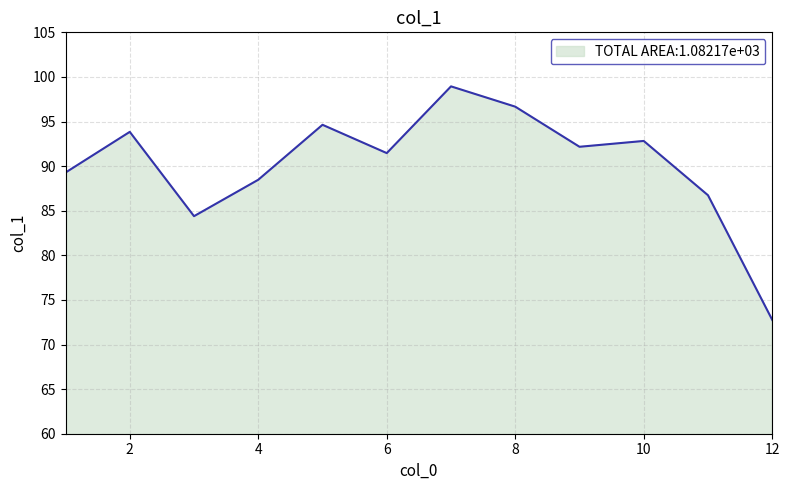

What is the smallest value displayed?

72.8